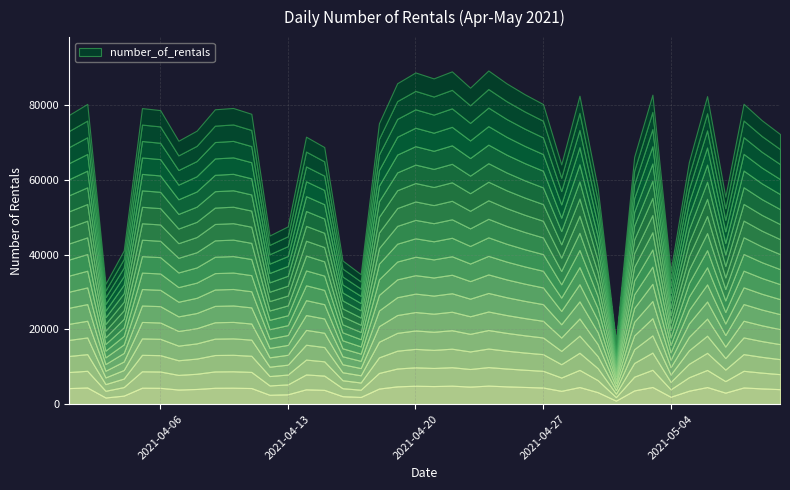

What is the maximum value shown in the chart?

89374.6